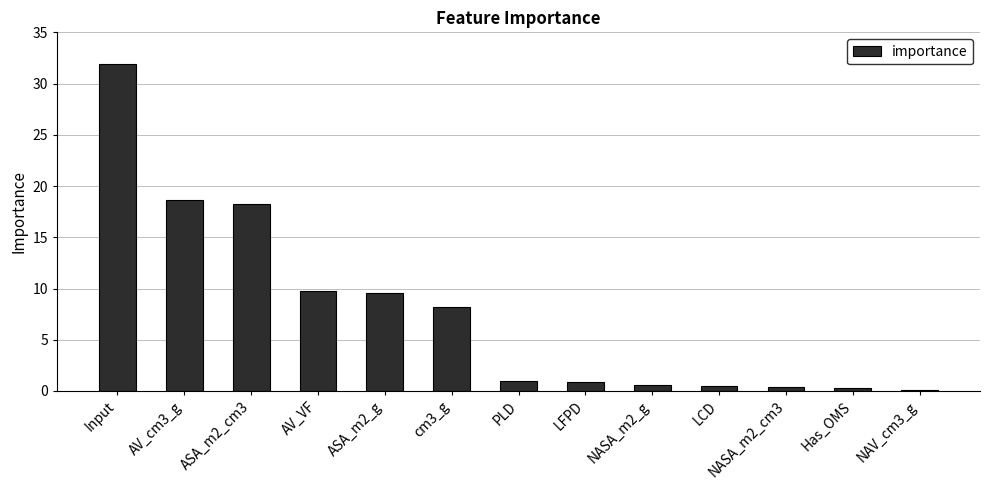

The chart shows a value of 9.7 at AV_VF. True or false?

True